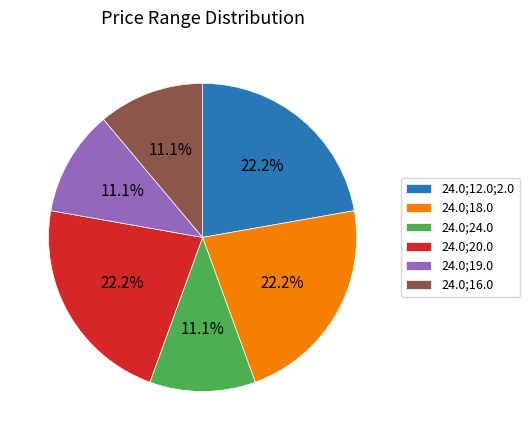

Approximately how many times larger is the value at 24.0;18.0 compared to 24.0;24.0?

2.0